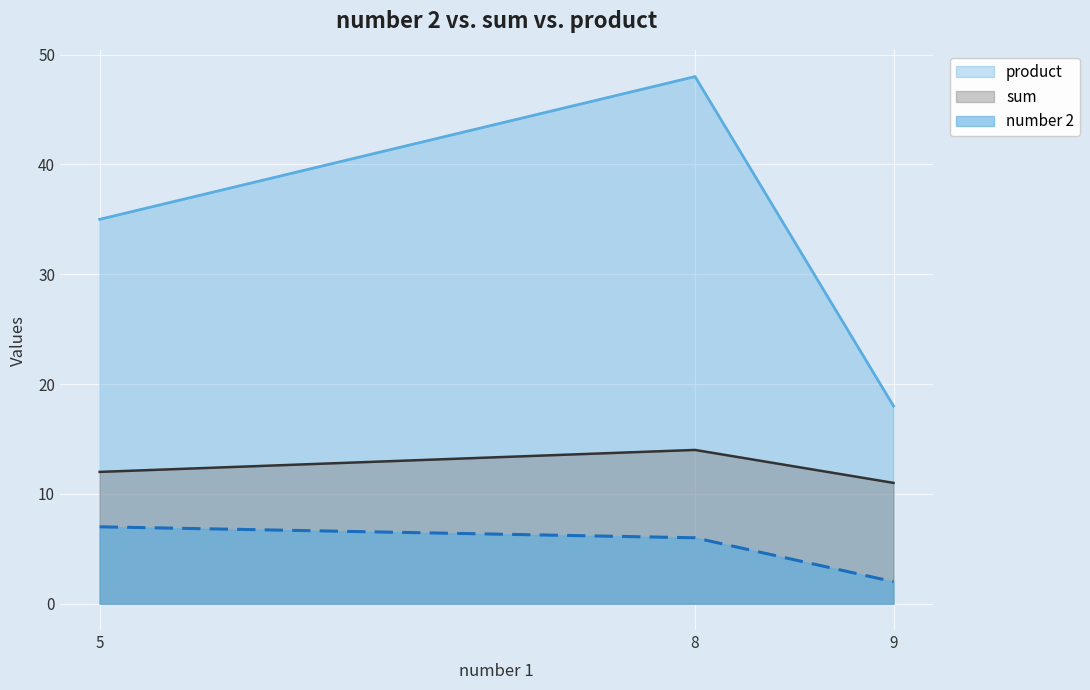

What value does the sum series have at 5?

12